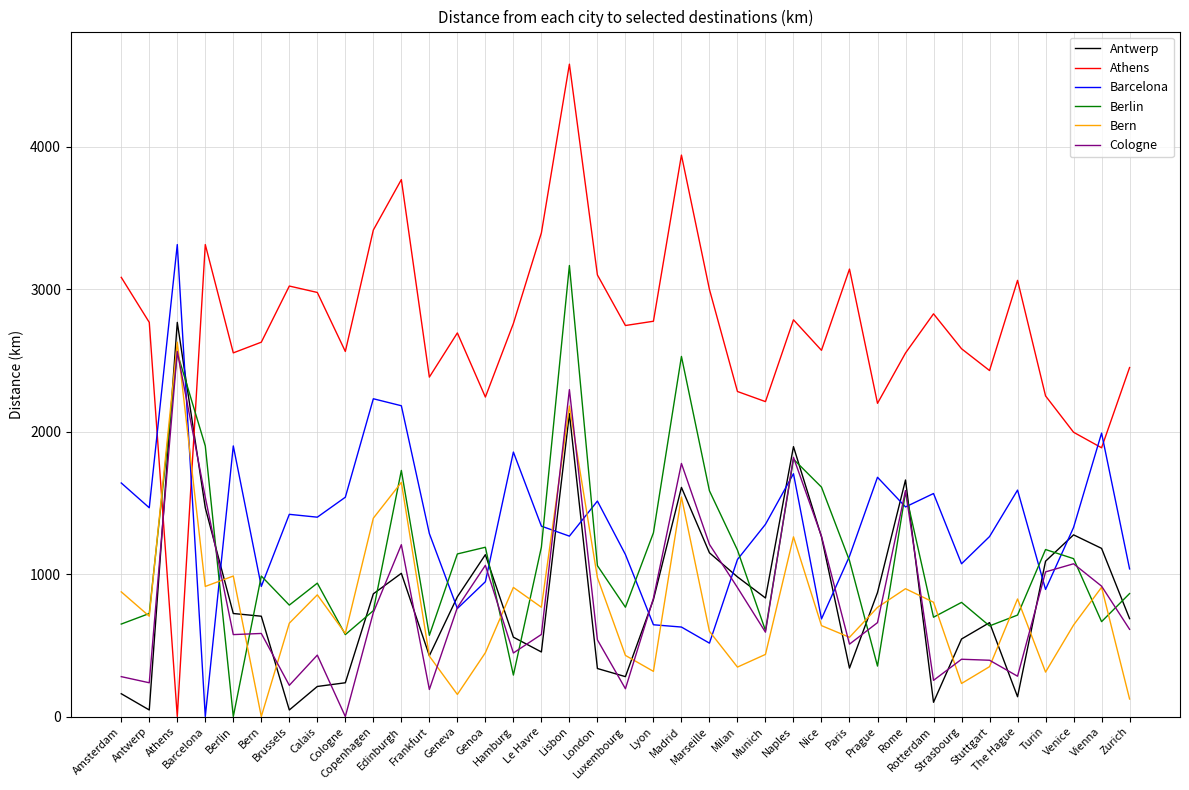

How many values in the Cologne series are below 612?

18